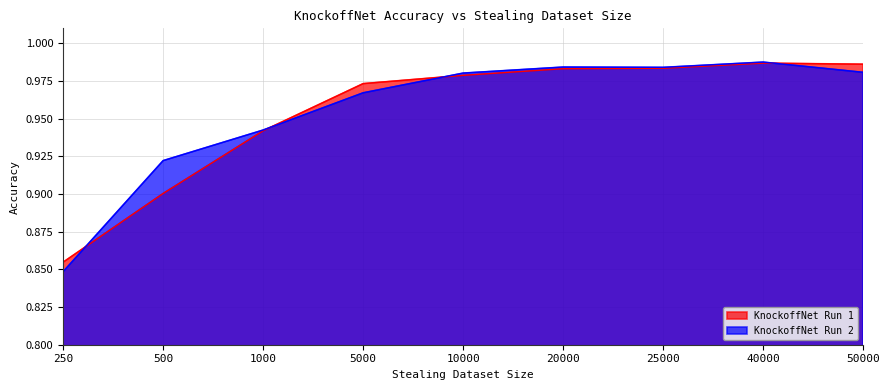

Rank the categories by KnockoffNet Run 1 value from lowest to highest.

250, 500, 1000, 5000, 10000, 20000, 25000, 50000, 40000